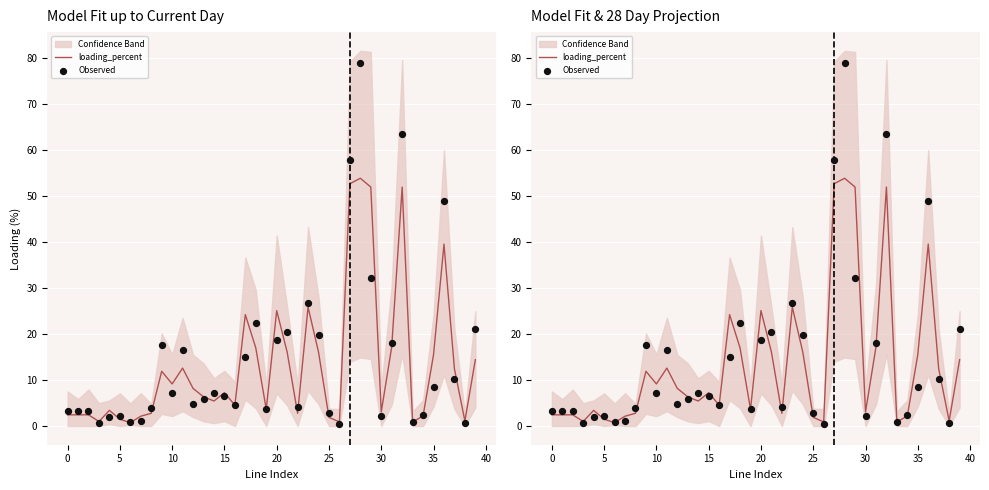

Which series contains the lowest Y value?

Observed